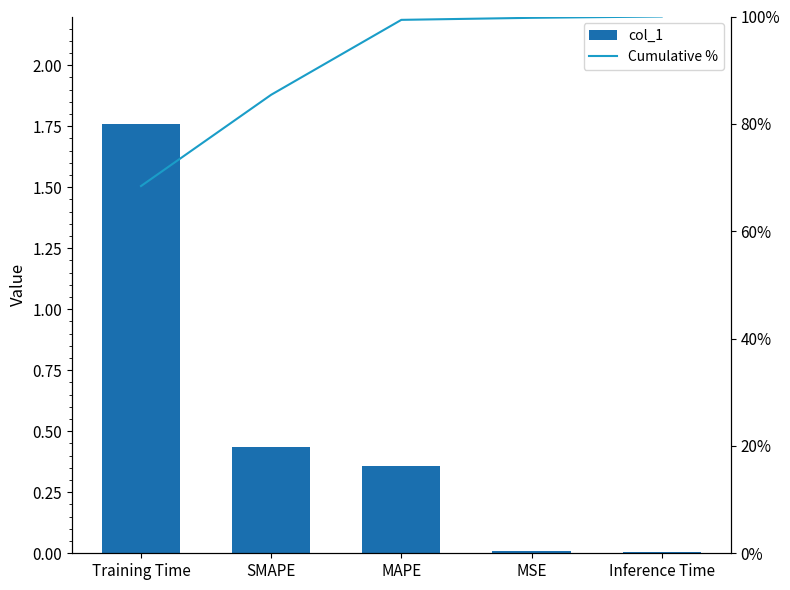

What position from the right is Training Time?

5